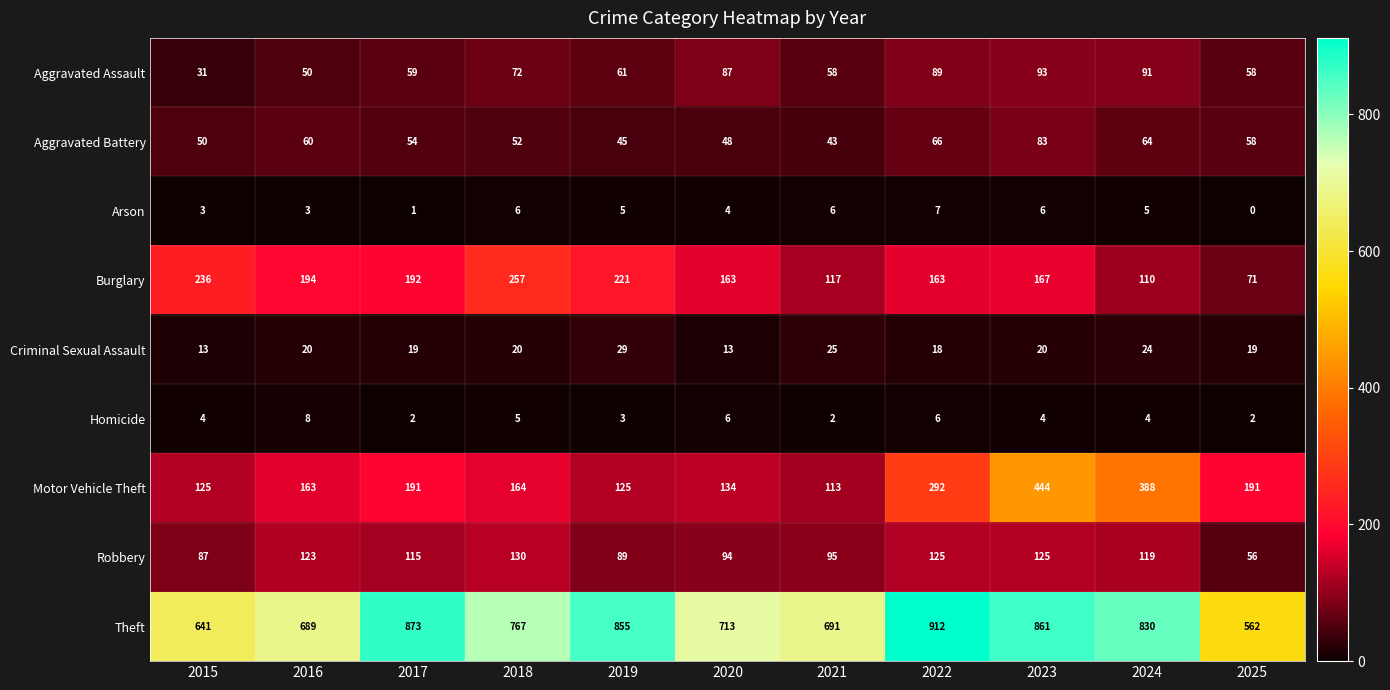

What is the average value of the Arson series?

4